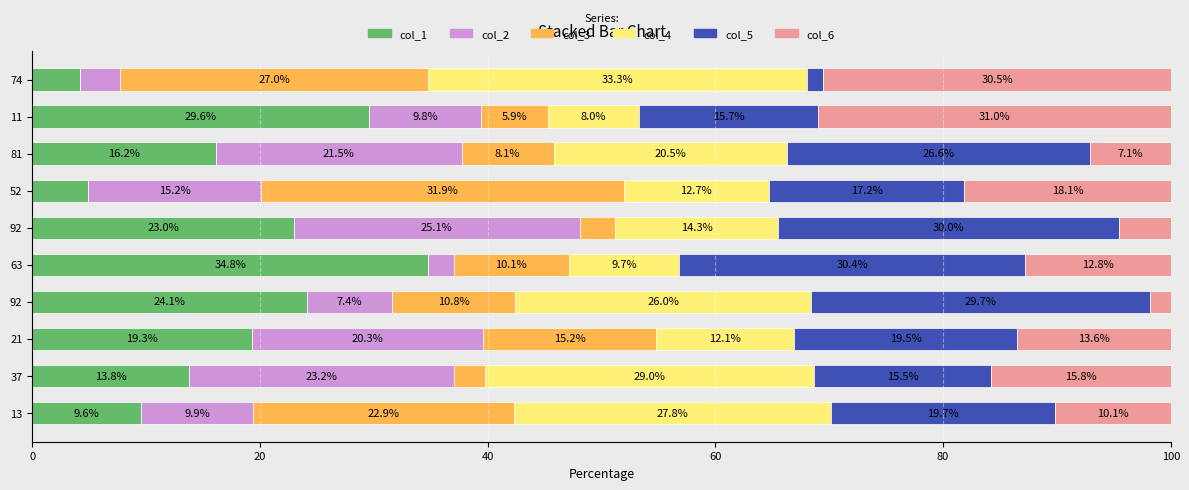

Count the number of categories in the chart.

10